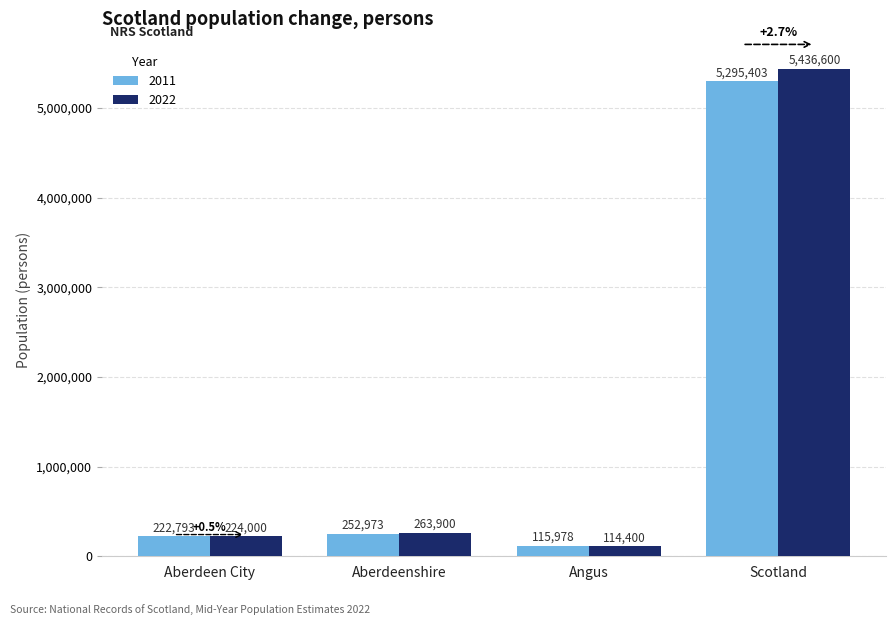

At how many categories does at least one series exceed 146297?

3